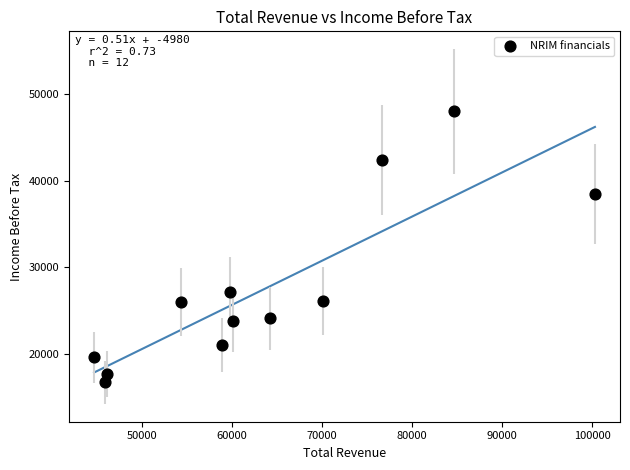

What Y value in the scatter plot is closest to 32350?

27100